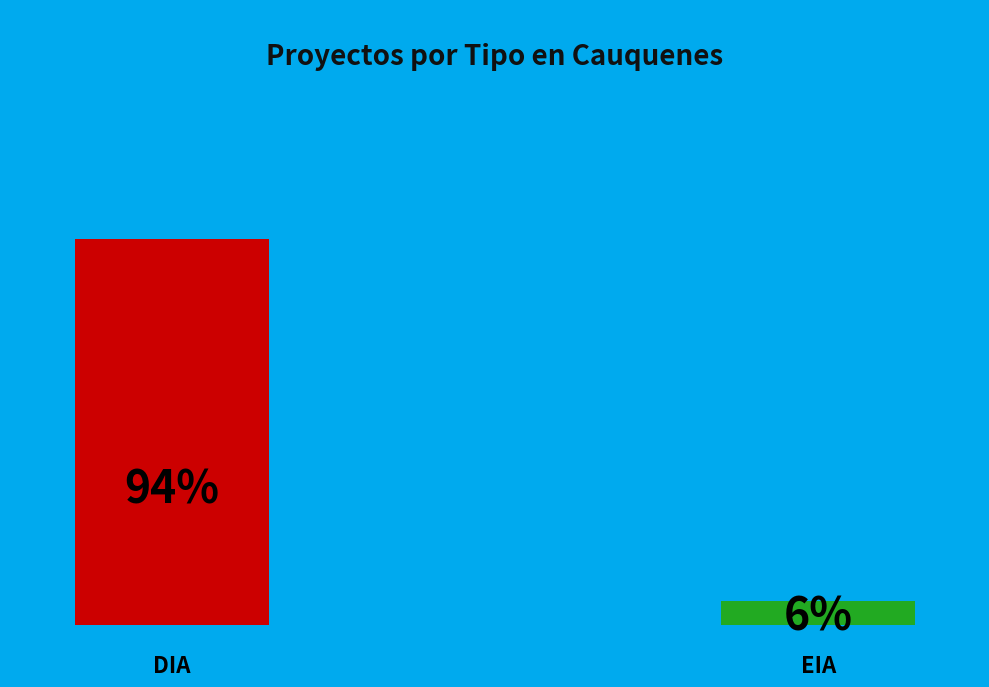

To the nearest percent, what percentage of the pie is DIA?

94%